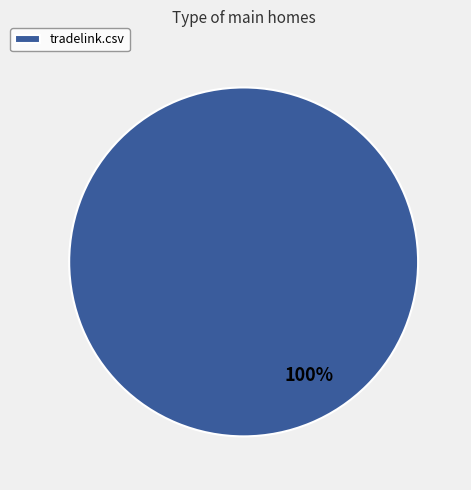

The tradelink.csv slice represents 100% of the pie. True or false?

True